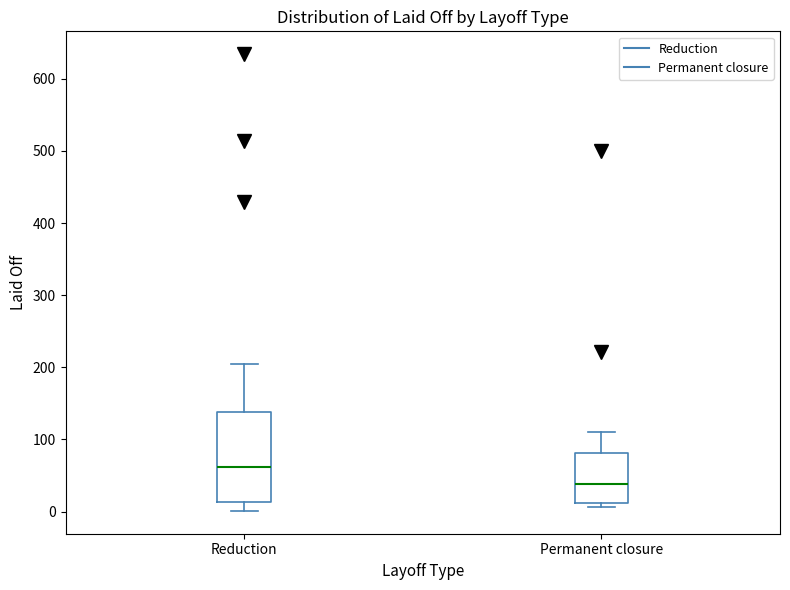

Comparing the boxes themselves (not the whiskers), which one is the tallest?

Reduction